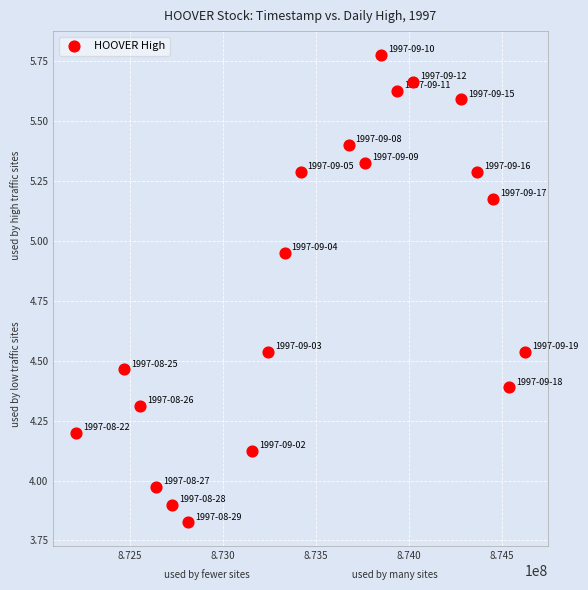

What is the range of X values (max minus min)?

2419200.0